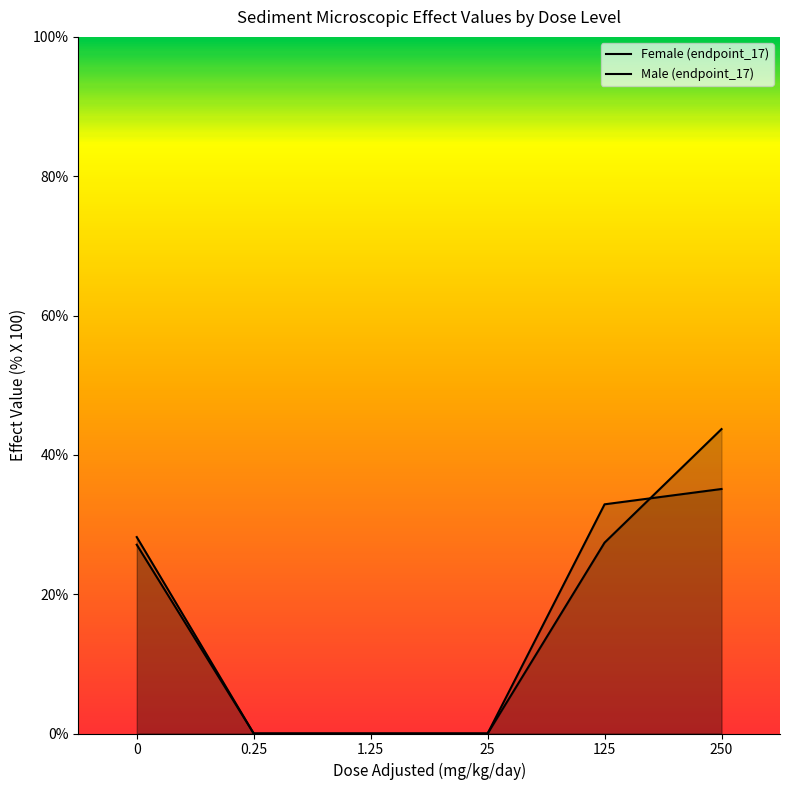

How many lines are shown in the chart?

2